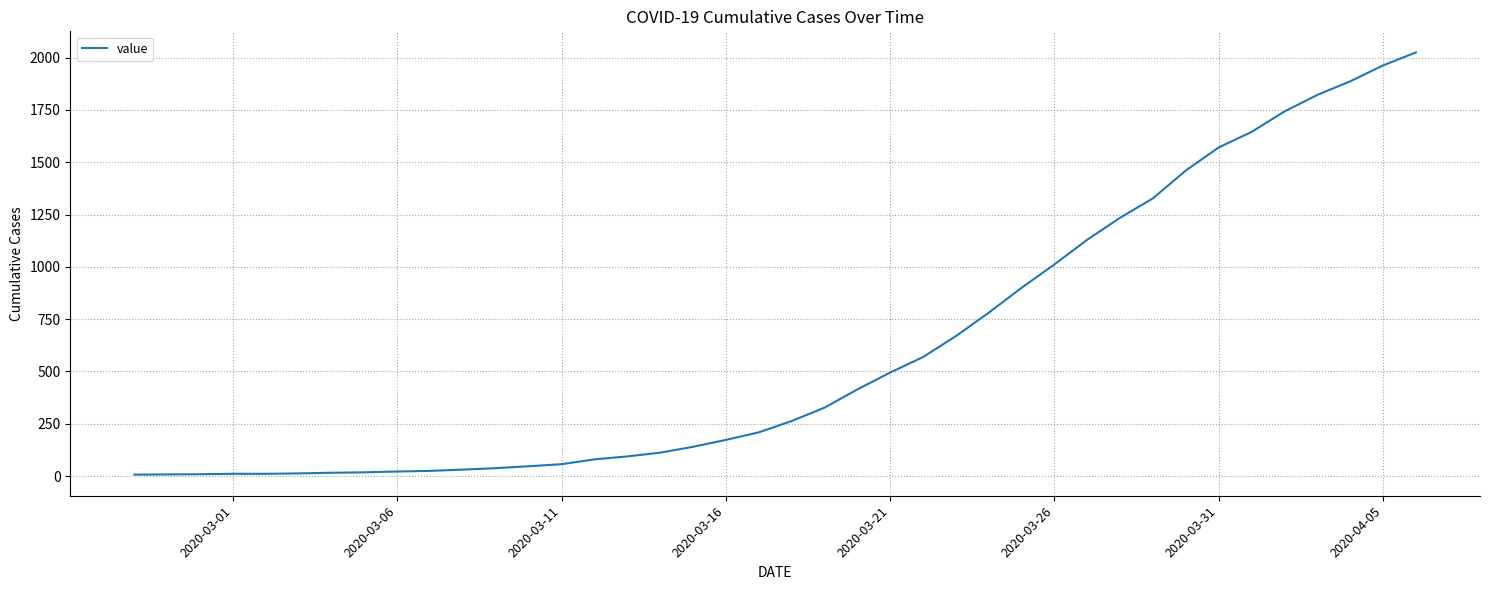

What is the maximum value shown in the chart?

2025